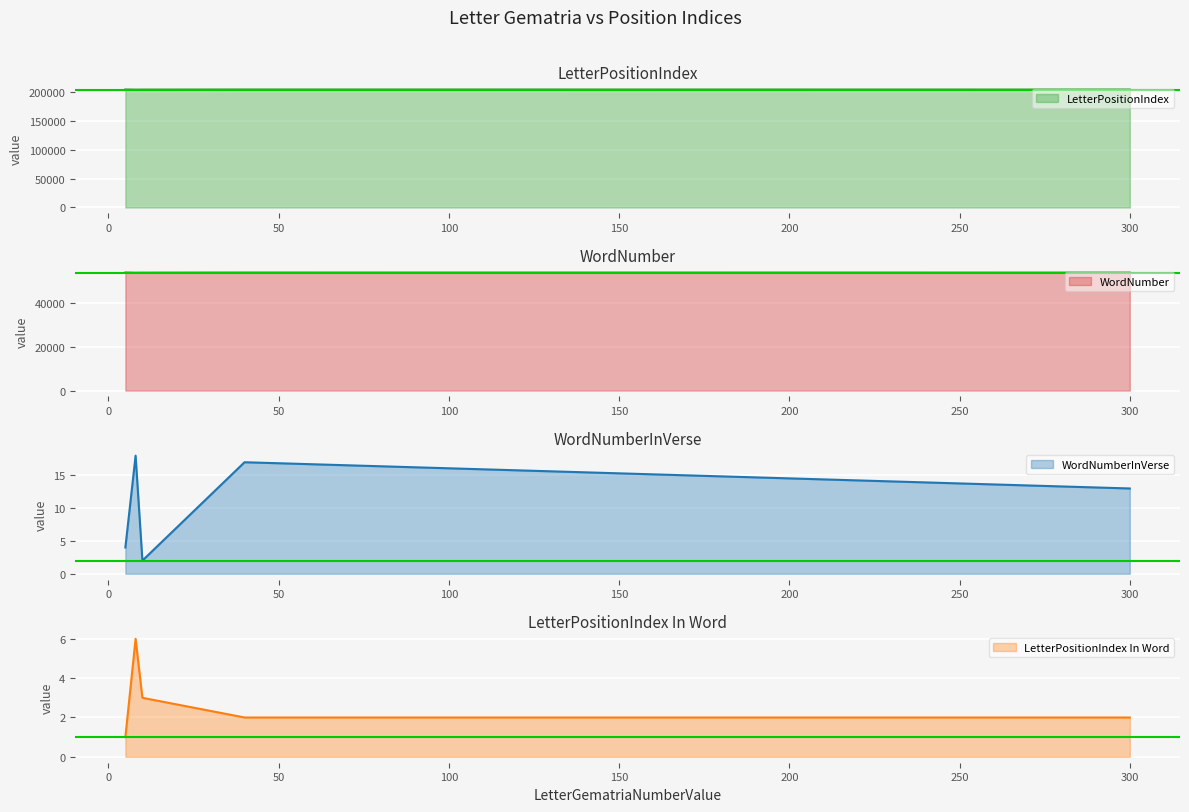

What is the label of the 1st point from the left?

5